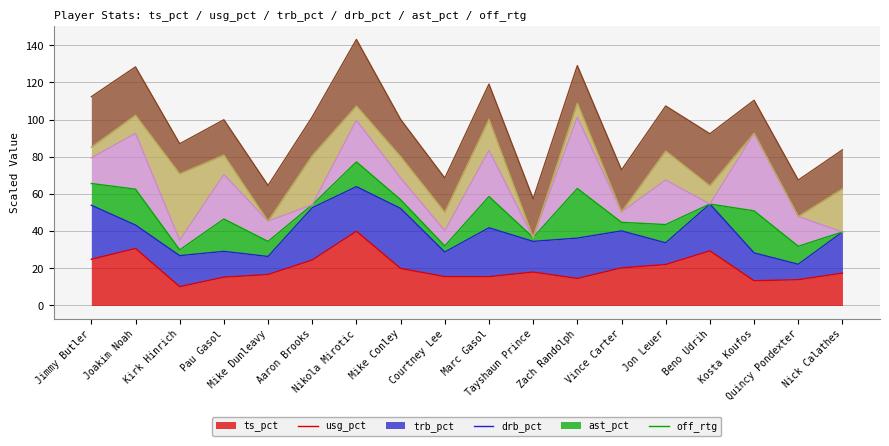

At how many categories does at least one series exceed 38?

18